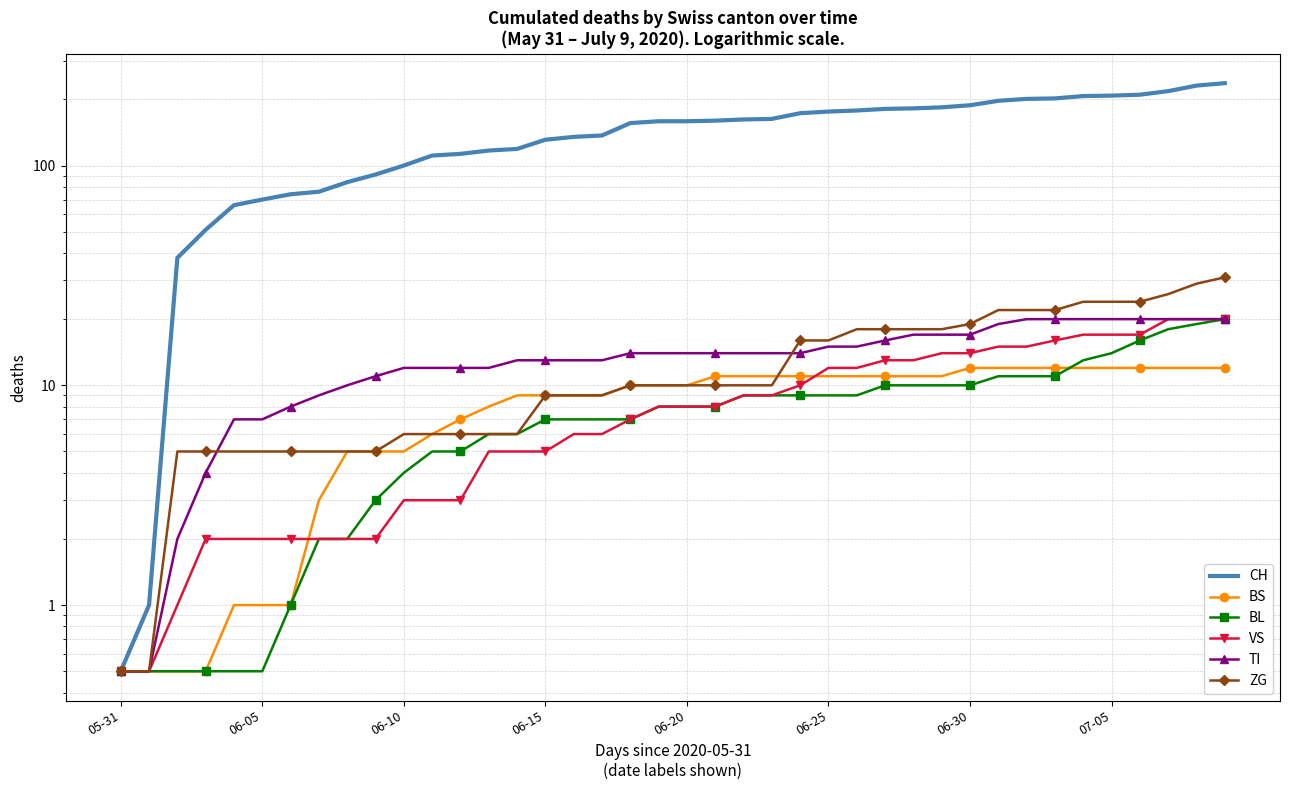

True or false: TI and BS intersect in this chart.

False